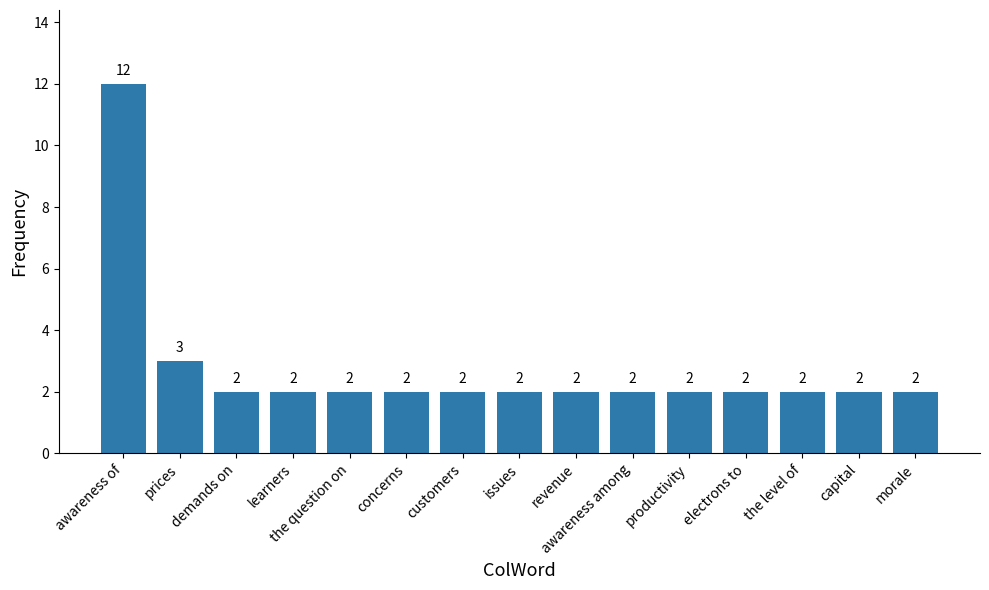

What is the maximum value shown in the chart?

12